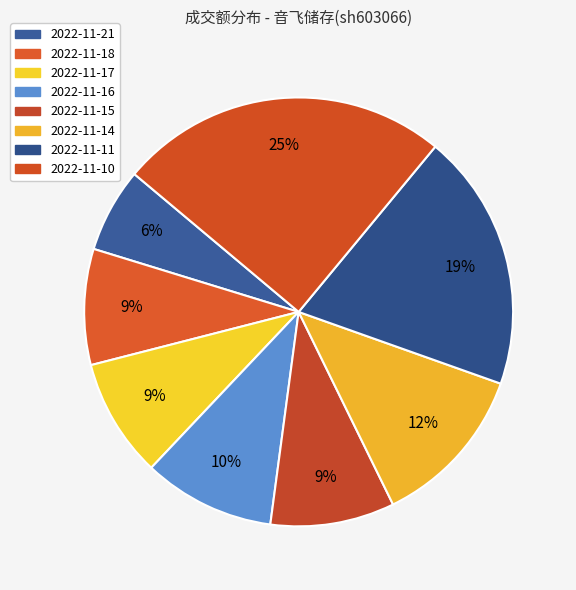

Between 2022-11-16 and 2022-11-15, which is larger?

2022-11-16